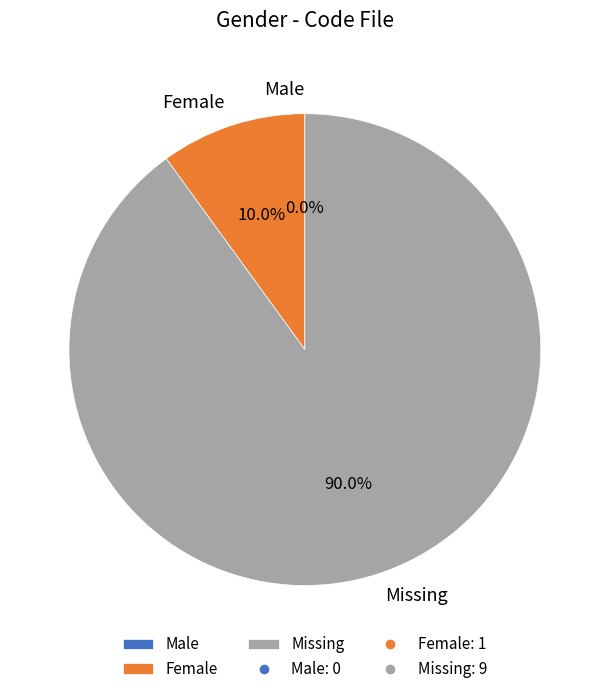

Is it true that Male is 0% of the pie?

True